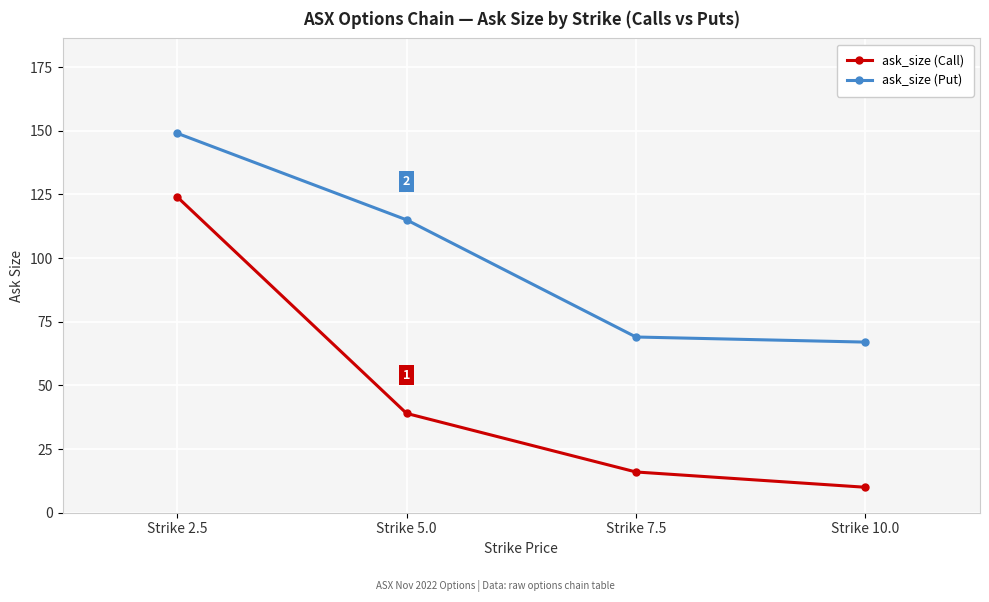

What is the average value of the ask_size (Put) series?

100